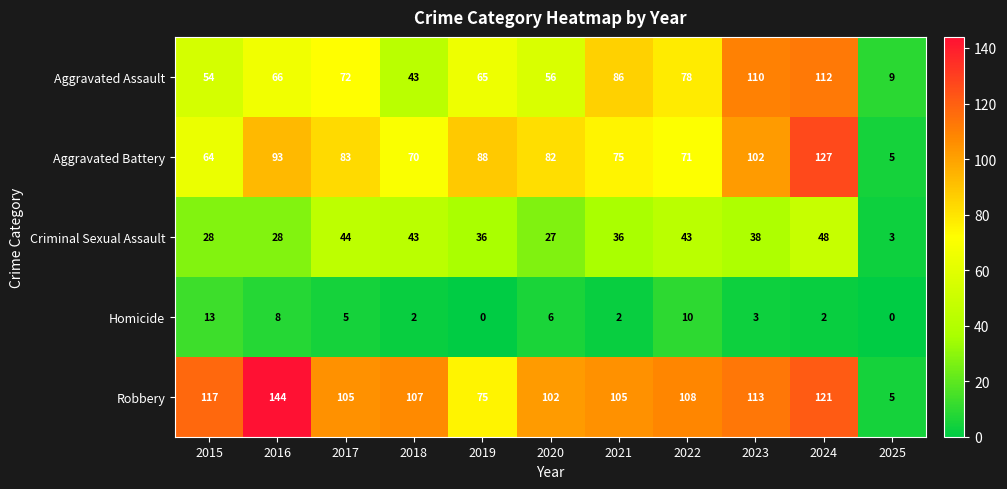

Which series has the widest spread of values?

Robbery